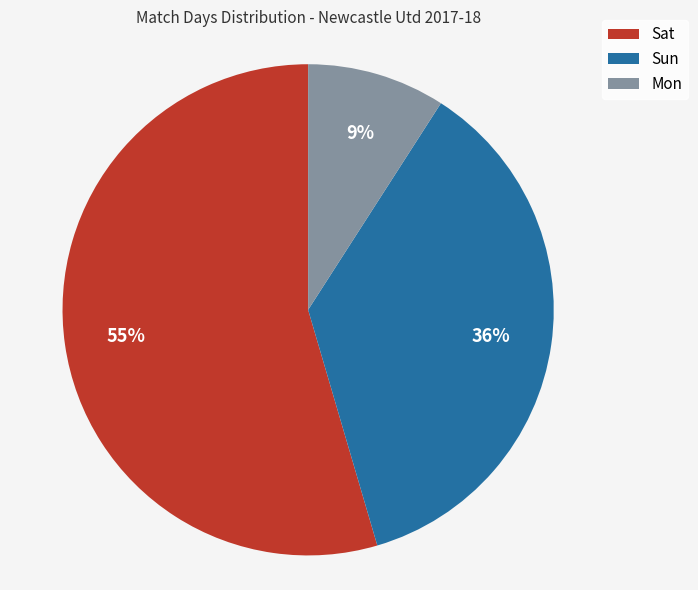

Is there any slice that represents more than half of the pie?

Yes